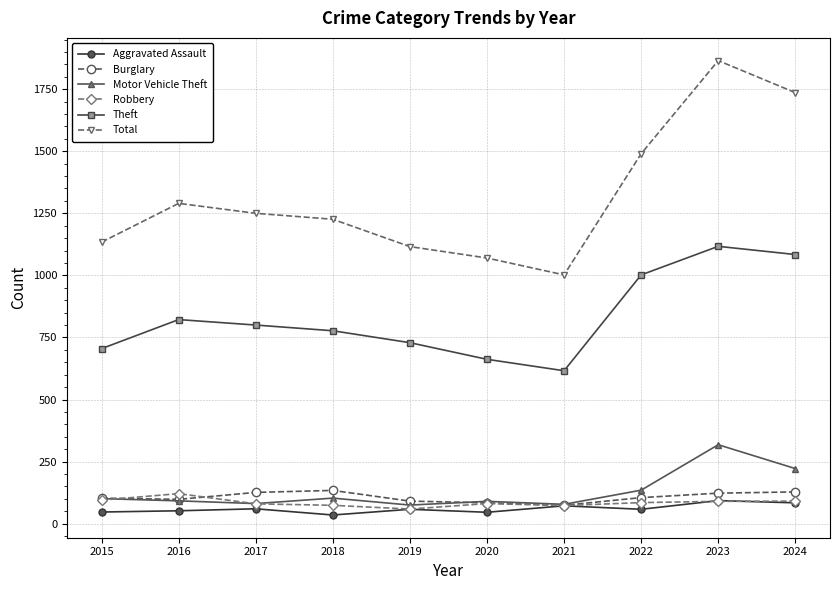

What is the maximum value for Total?

1865